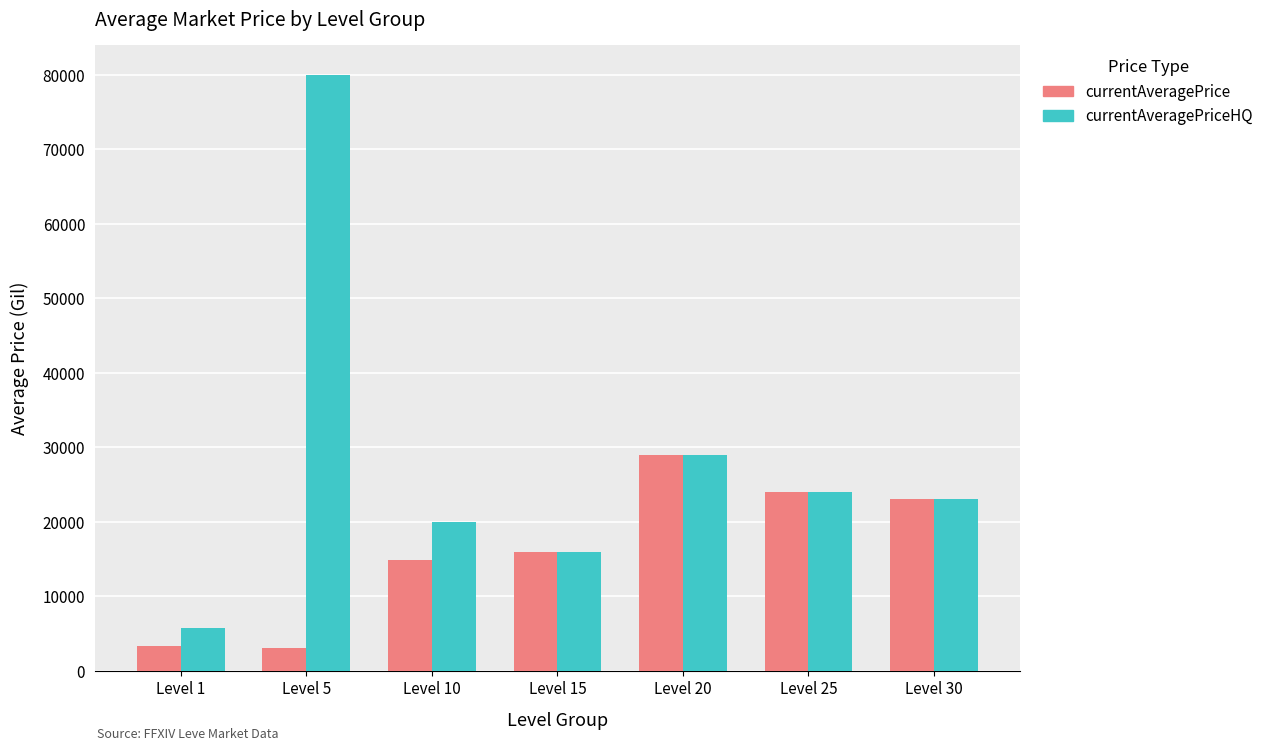

What is the value of the currentAveragePrice bar at the 6th from the left?

23940.0